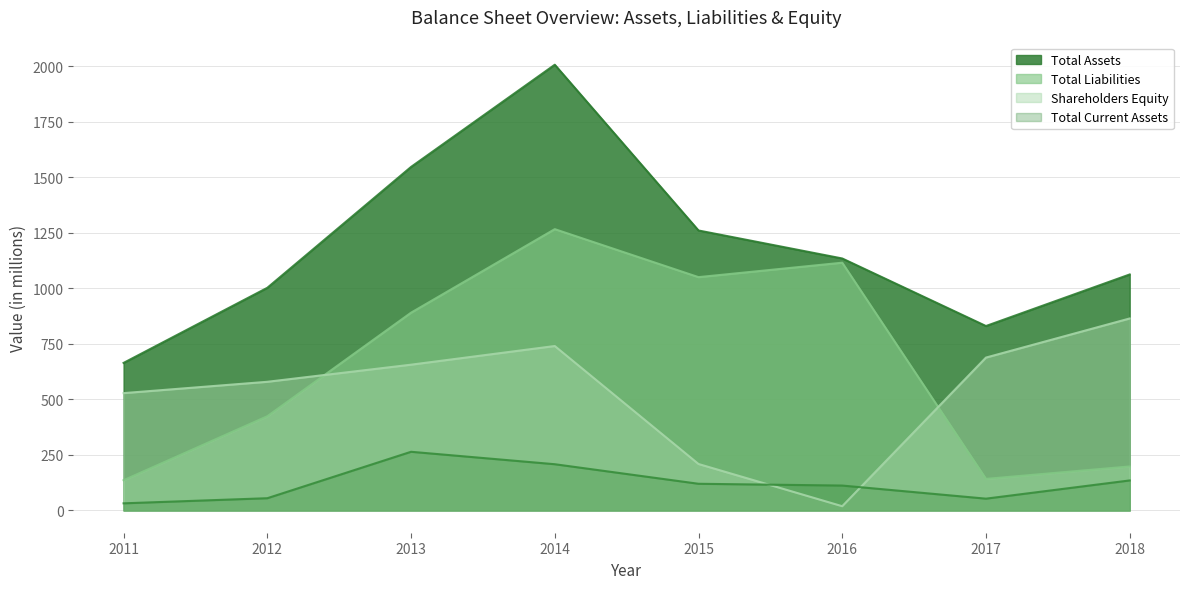

Rank the series by their maximum value, from lowest to highest.

Total Current Assets, Shareholders Equity, Total Liabilities, Total Assets